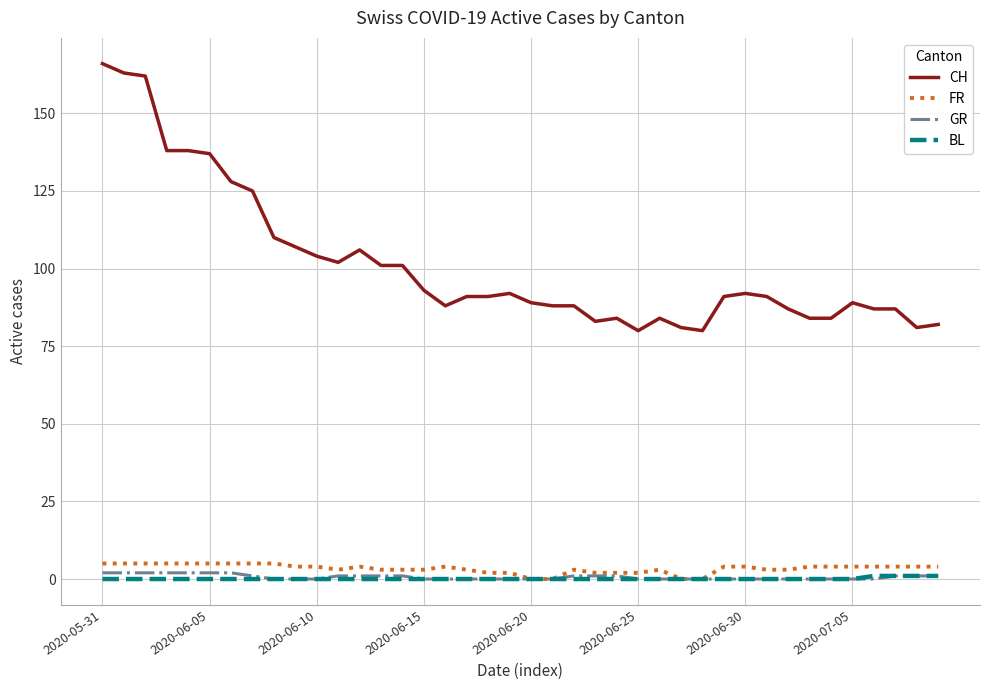

How many lines are shown in the chart?

4